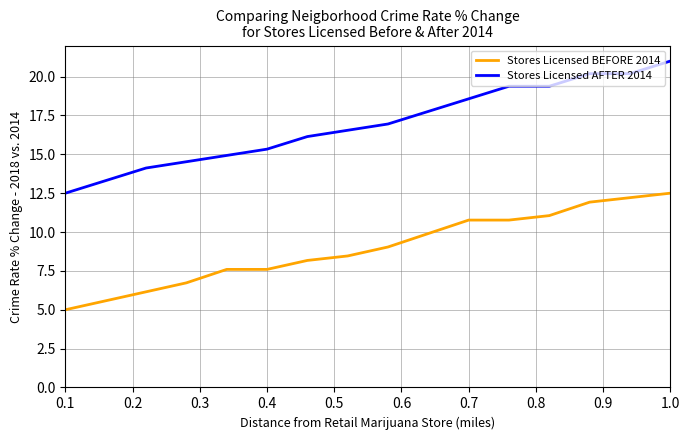

True or false: Stores Licensed AFTER 2014 and Stores Licensed BEFORE 2014 cross at least once.

False